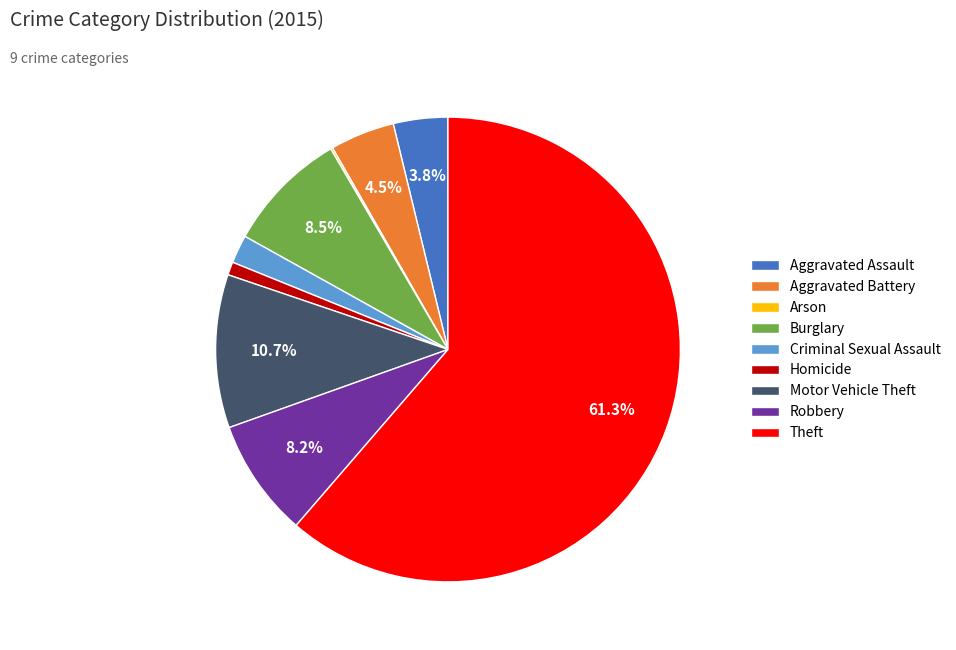

Does any single category account for the majority?

Yes